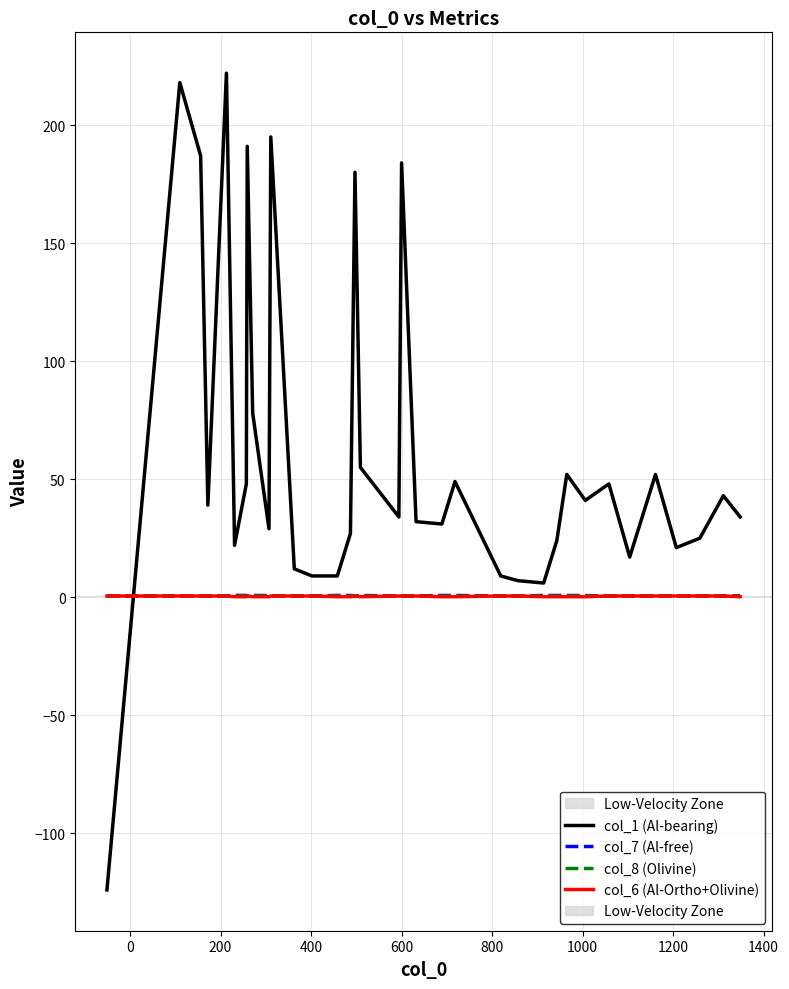

Reading left to right, extract all data points from this chart.

col_1 (Al-bearing): -124.0	218.0	187.0	39.0	222.0	22.0	48.0	191.0	78.0	29.0	195.0	12.0	9.0	9.0	27.0	180.0	55.0	34.0	34.0	34.0	184.0	32.0	31.0	49.0	9.0	9.0	9.0	9.0	7.0	6.0	24.0	52.0	41.0	48.0	17.0	52.0	21.0	25.0	43.0	34.0
col_7 (Al-free): 0.5	0.5	0.6	0.5	0.5	0.7	0.7	0.6	0.7	0.7	0.6	0.5	0.5	0.7	0.7	0.5	0.7	0.5	0.5	0.5	0.5	0.5	0.7	0.7	0.5	0.5	0.5	0.5	0.5	0.7	0.7	0.7	0.7	0.5	0.6	0.5	0.6	0.6	0.5	0.7
col_8 (Olivine): 0.5	0.5	0.5	0.5	0.5	0.5	0.5	0.5	0.5	0.6	0.5	0.5	0.5	0.5	0.5	0.5	0.5	0.5	0.5	0.5	0.5	0.5	0.5	0.5	0.5	0.5	0.5	0.5	0.5	0.5	0.5	0.5	0.6	0.5	0.5	0.5	0.5	0.5	0.5	0.6
col_6 (Al-Ortho+Olivine): 0.5	0.5	0.5	0.5	0.5	0.2	0.2	0.5	0.2	0.2	0.5	0.5	0.5	0.2	0.2	0.5	0.2	0.5	0.5	0.5	0.5	0.5	0.2	0.2	0.5	0.5	0.5	0.5	0.5	0.2	0.2	0.2	0.2	0.5	0.5	0.5	0.5	0.5	0.5	0.2